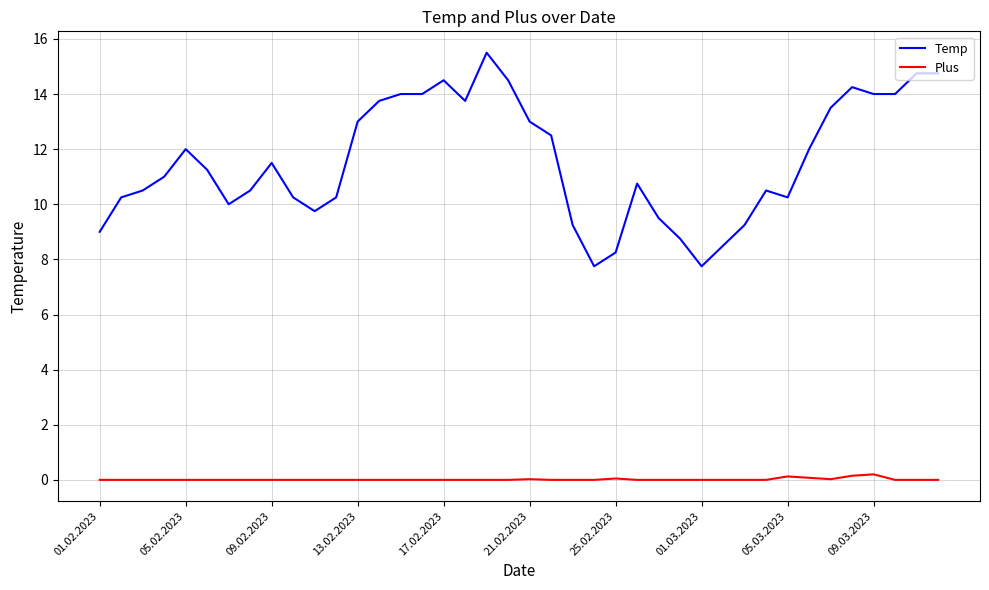

Which series has the largest total across all categories?

Temp